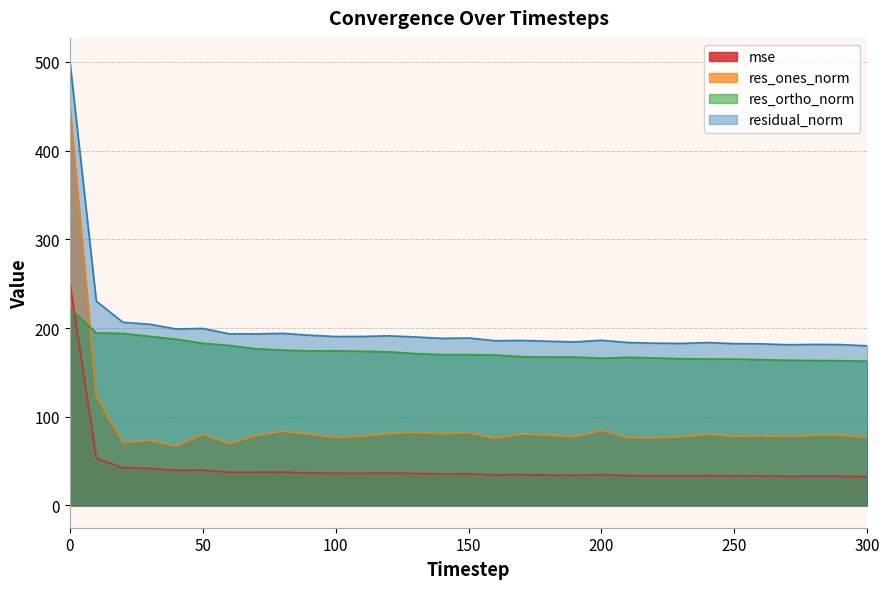

At 250, list the series in order from largest to smallest.

residual_norm, res_ortho_norm, res_ones_norm, mse